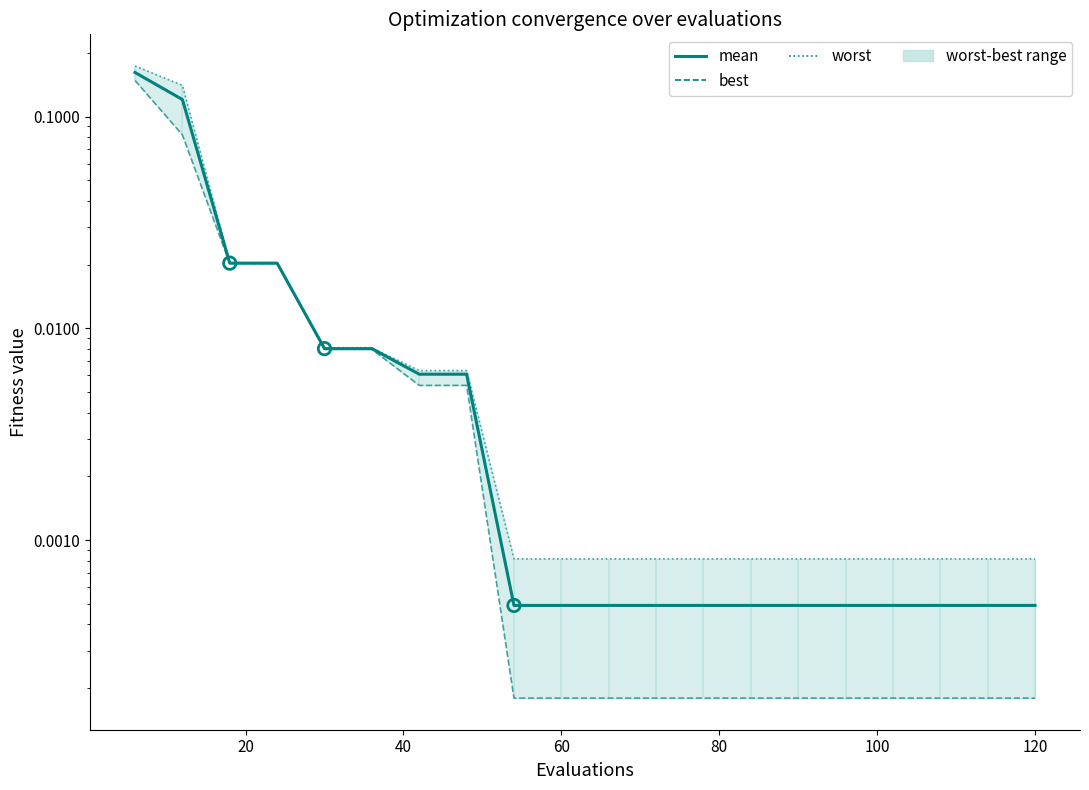

Which series reaches the minimum Y coordinate?

best